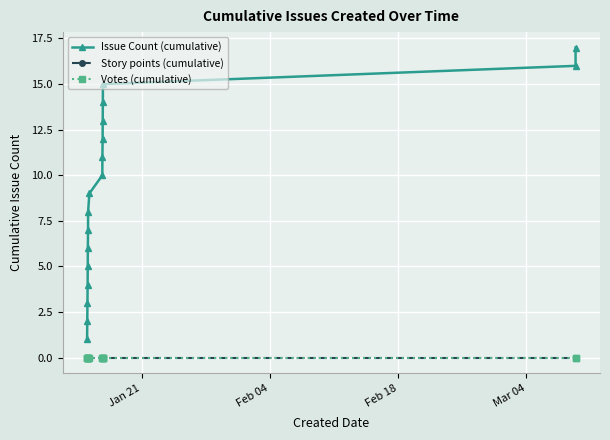

What are all the series names shown in the legend?

Issue Count (cumulative), Story points (cumulative), Votes (cumulative)